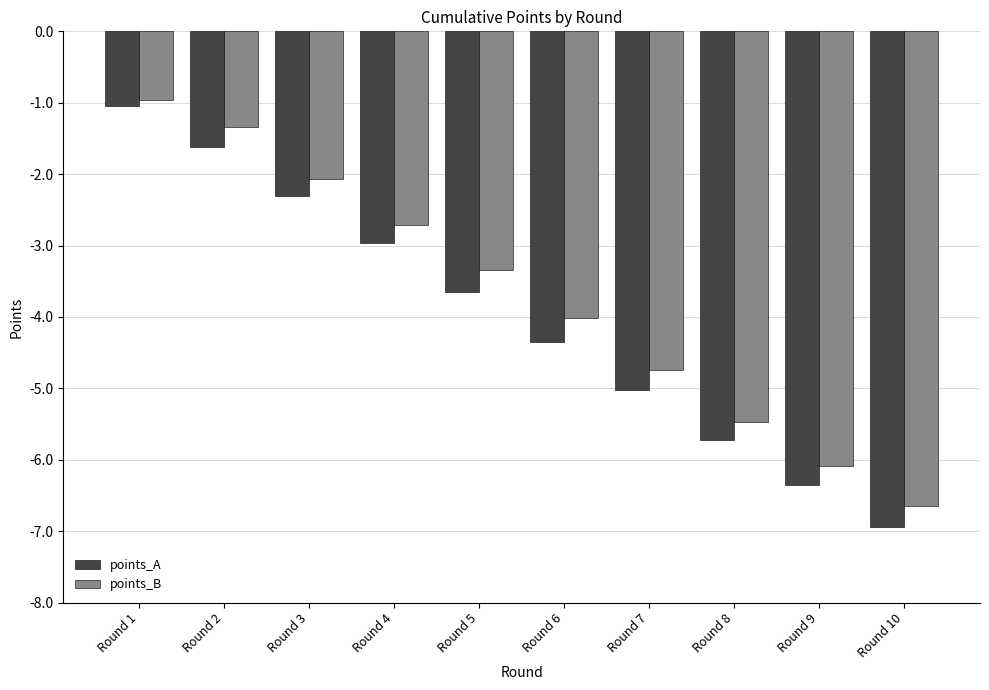

The value of points_B at Round 8 is -8.6. True or false?

False